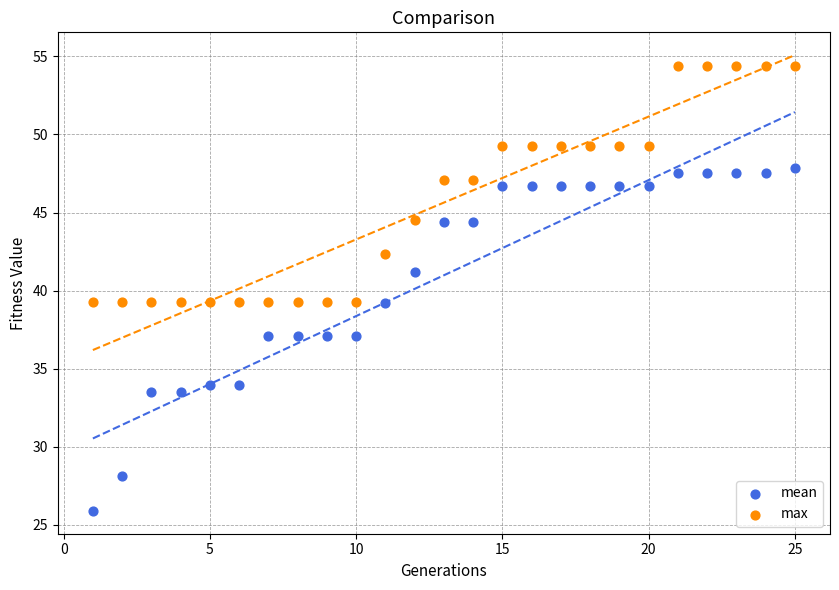

What are all the series names shown in the legend?

mean, max